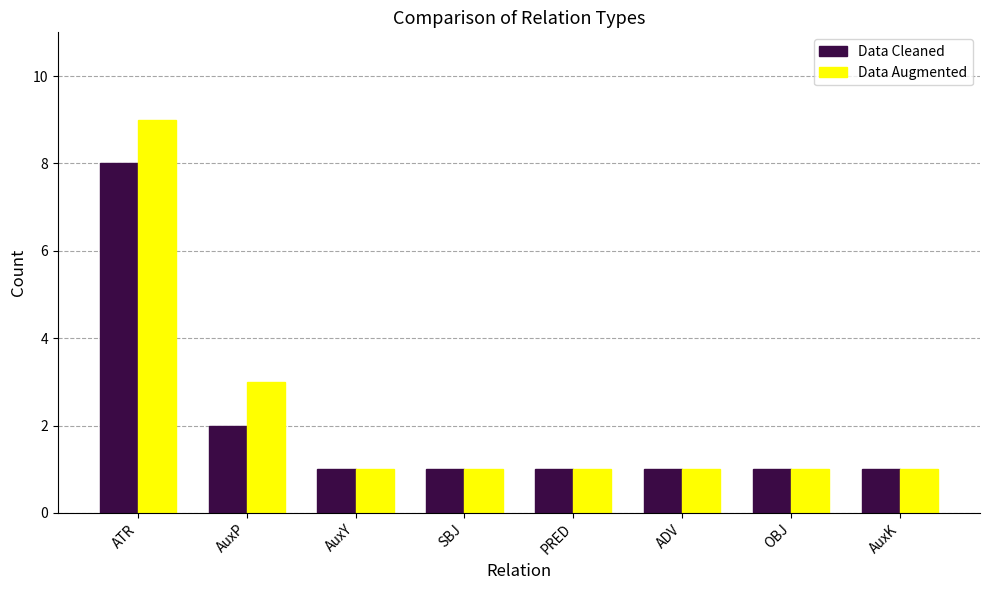

Reading left to right, transcribe all the data shown in this chart.

Data Cleaned: ATR=8	AuxP=2	AuxY=1	SBJ=1	PRED=1	ADV=1	OBJ=1	AuxK=1
Data Augmented: ATR=9	AuxP=3	AuxY=1	SBJ=1	PRED=1	ADV=1	OBJ=1	AuxK=1